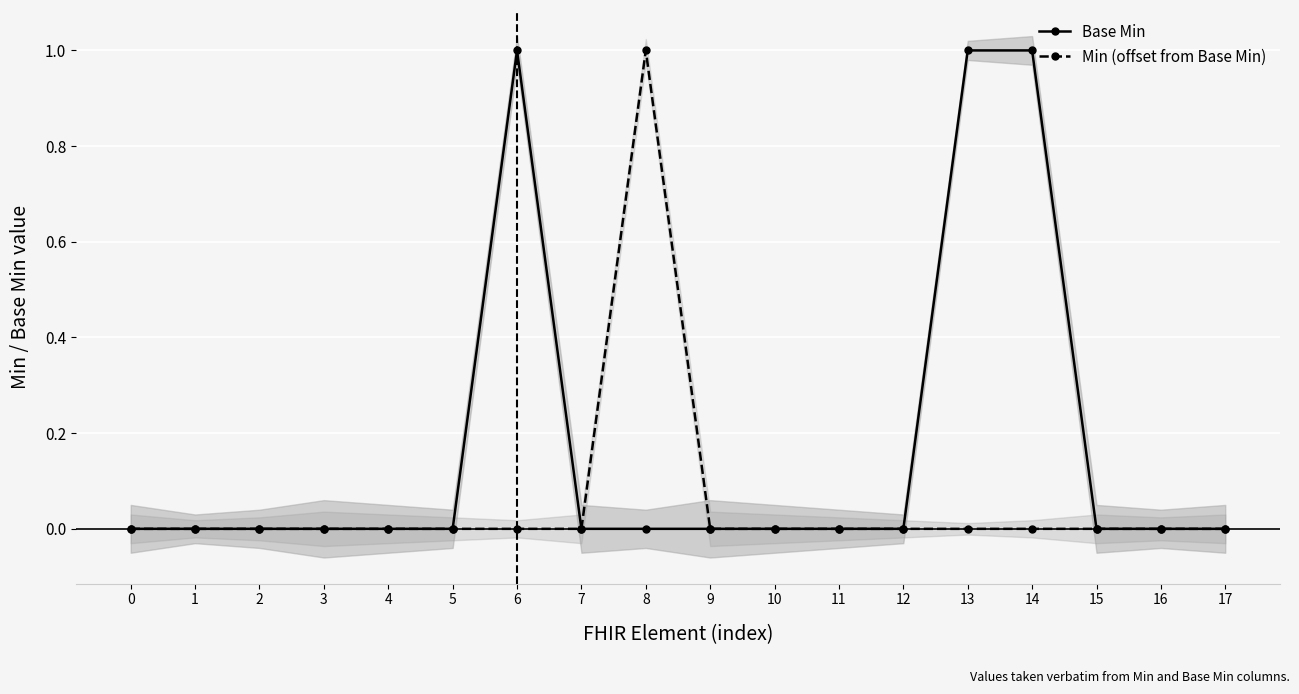

Reading left to right, list all the values displayed in this chart.

Base Min: 0=0	1=0	2=0	3=0	4=0	5=0	6=1	7=0	8=0	9=0	10=0	11=0	12=0	13=1	14=1	15=0	16=0	17=0
Min (offset from Base Min): 0=0	1=0	2=0	3=0	4=0	5=0	6=0	7=0	8=1	9=0	10=0	11=0	12=0	13=0	14=0	15=0	16=0	17=0